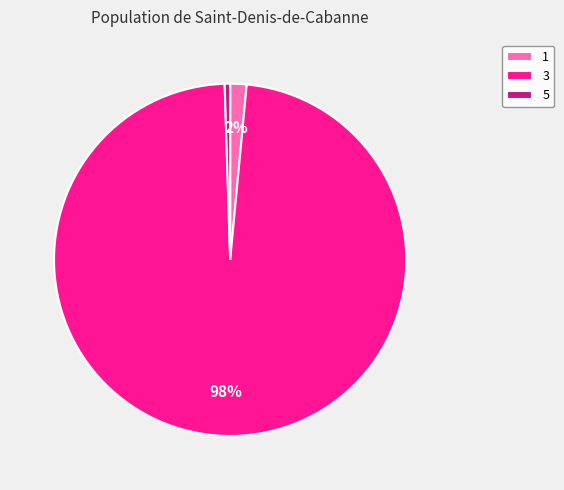

What is the largest slice in the pie chart?

3